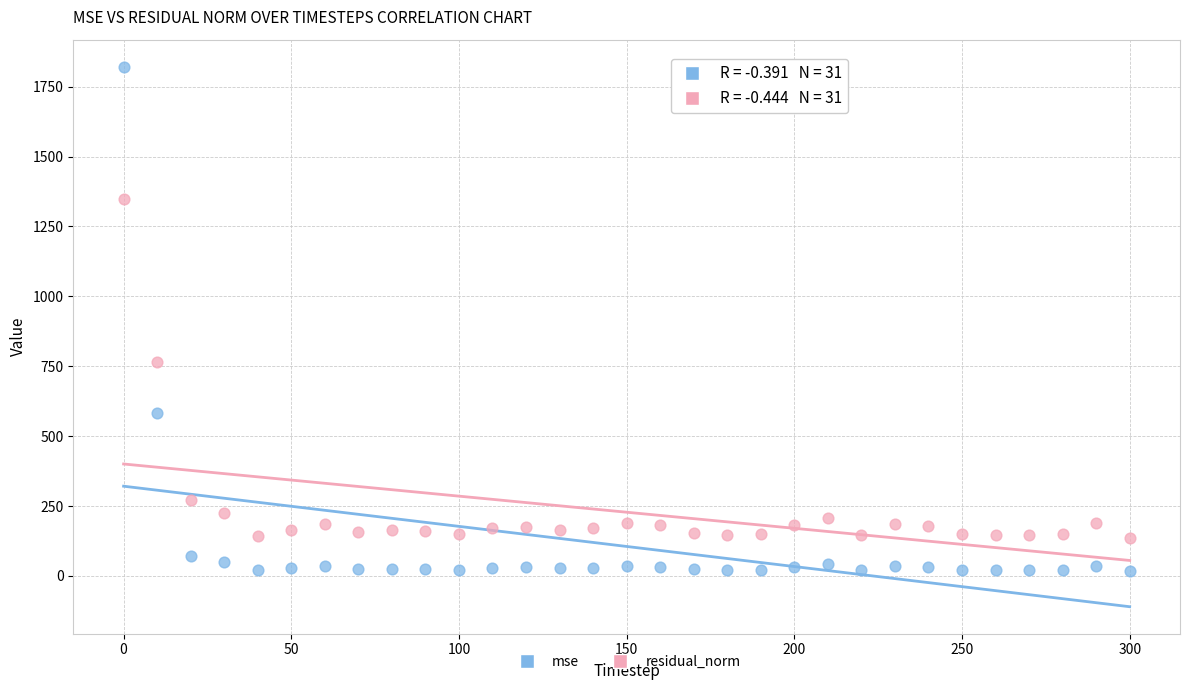

Which series reaches the maximum Y coordinate?

mse